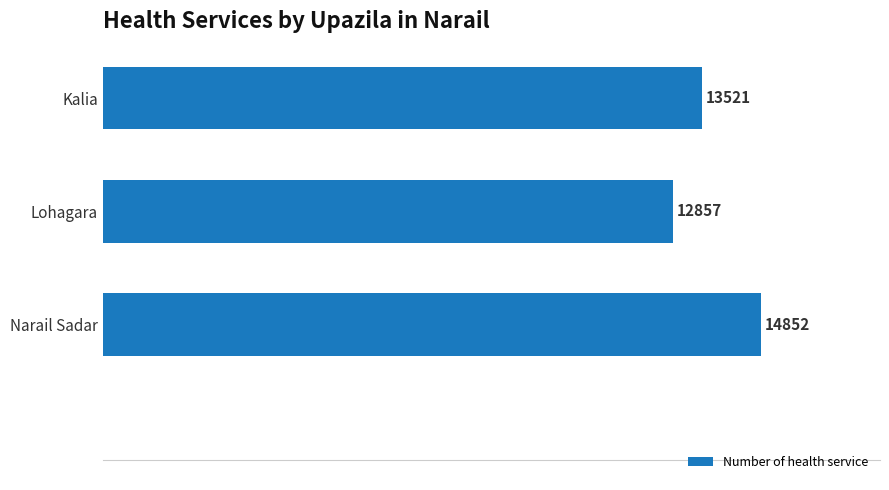

What is the sum of all values?

41230